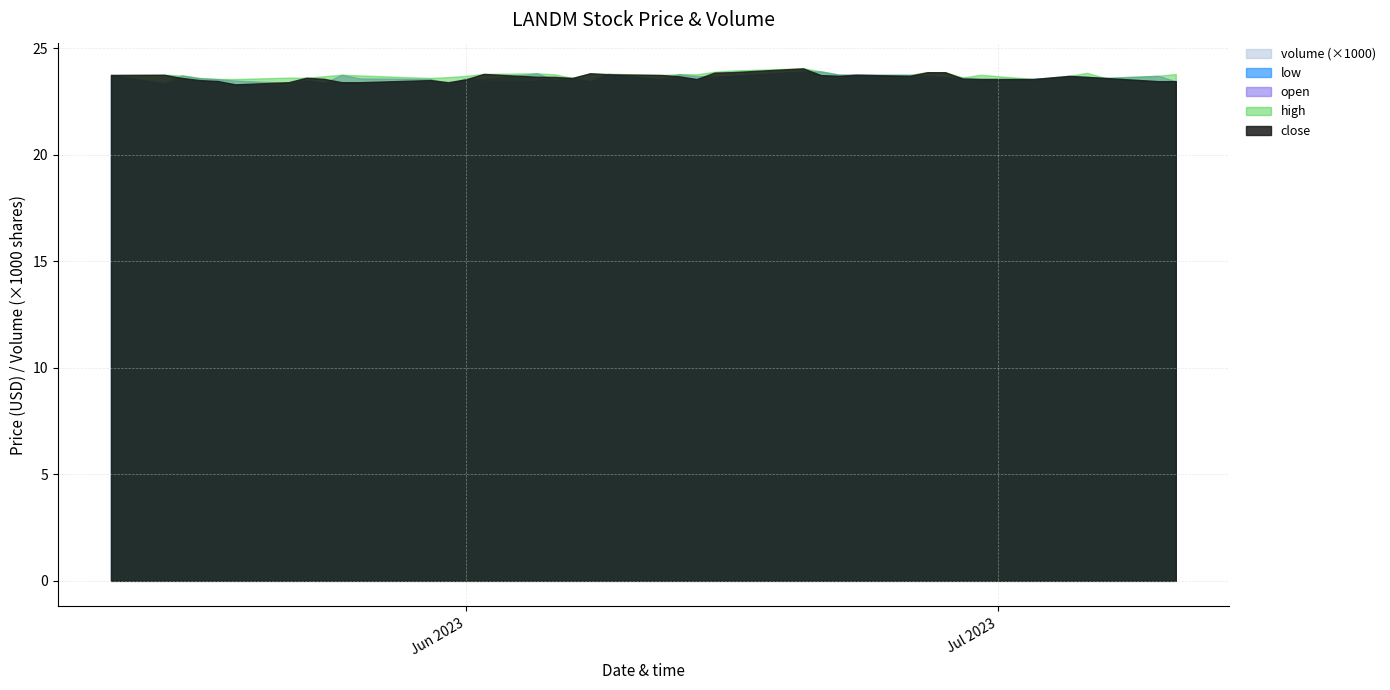

What is the minimum value for low?

23.2